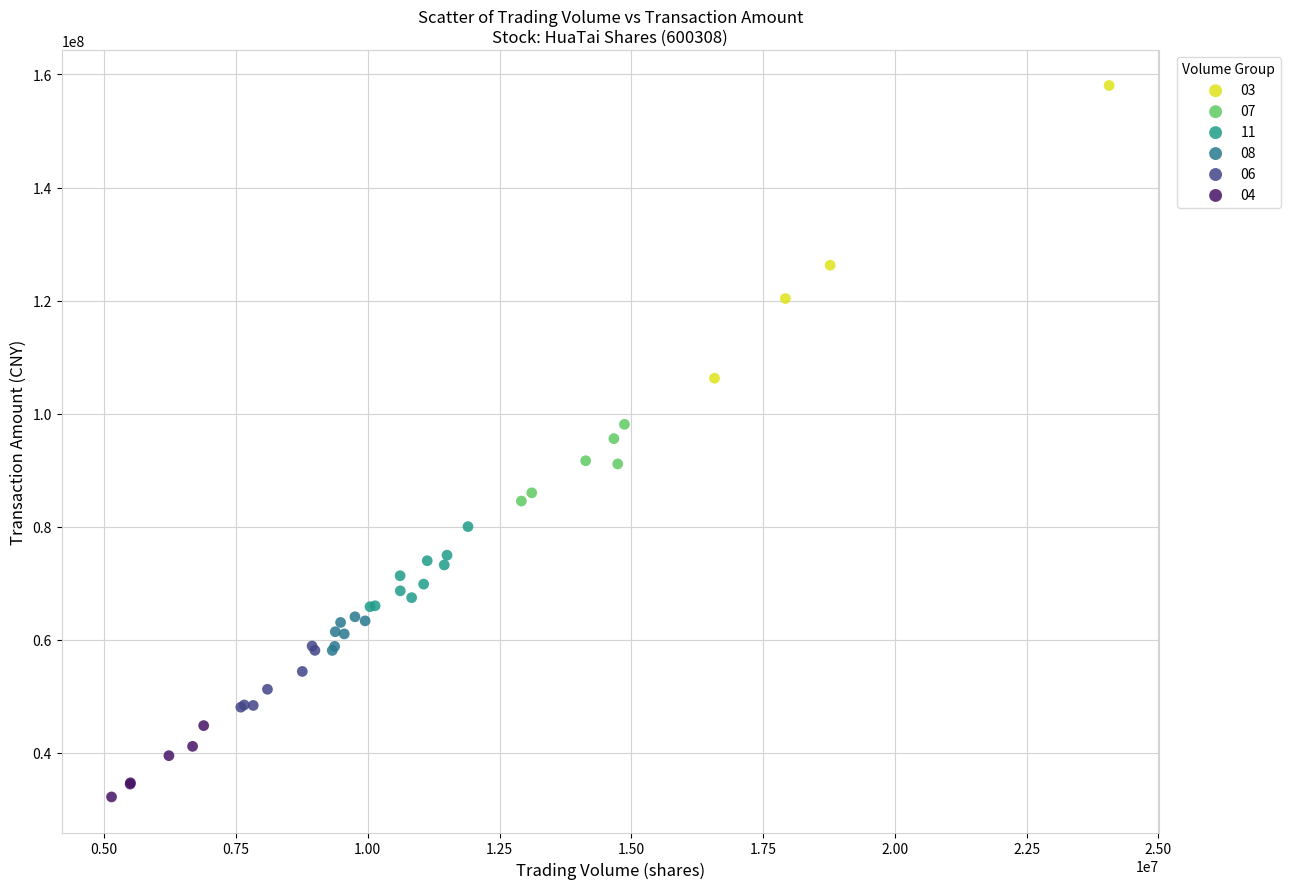

What are all the series names shown in the legend?

03, 07, 11, 08, 06, 04